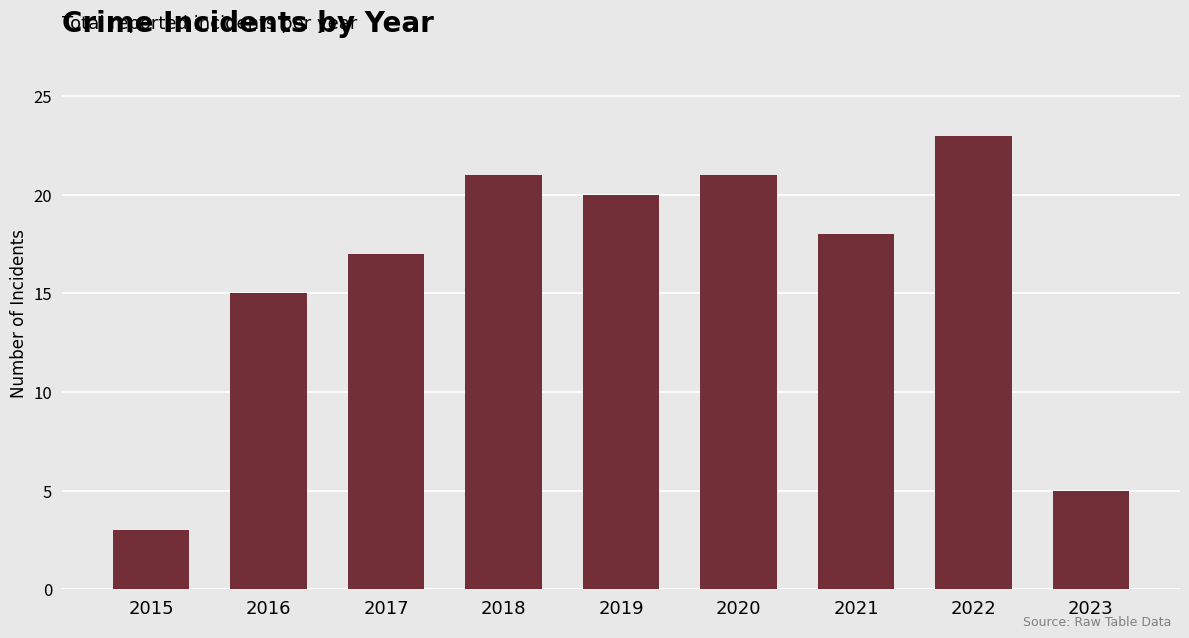

Reading left to right, what are all the values shown in this chart?

3	15	17	21	20	21	18	23	5